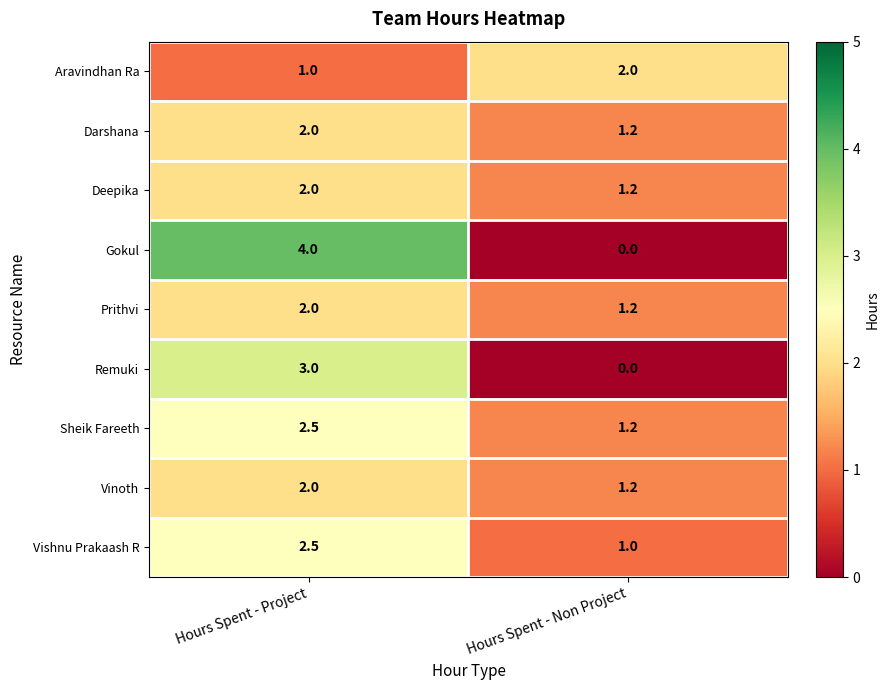

Which series has the largest total across all categories?

Gokul